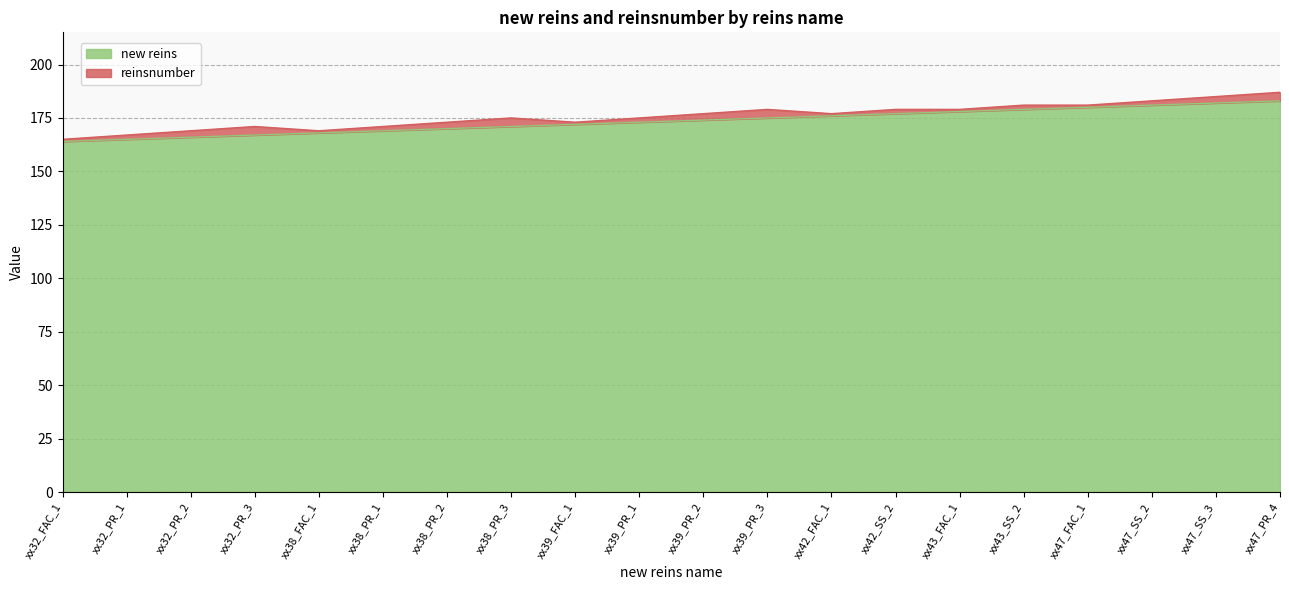

How many lines are shown in the chart?

2